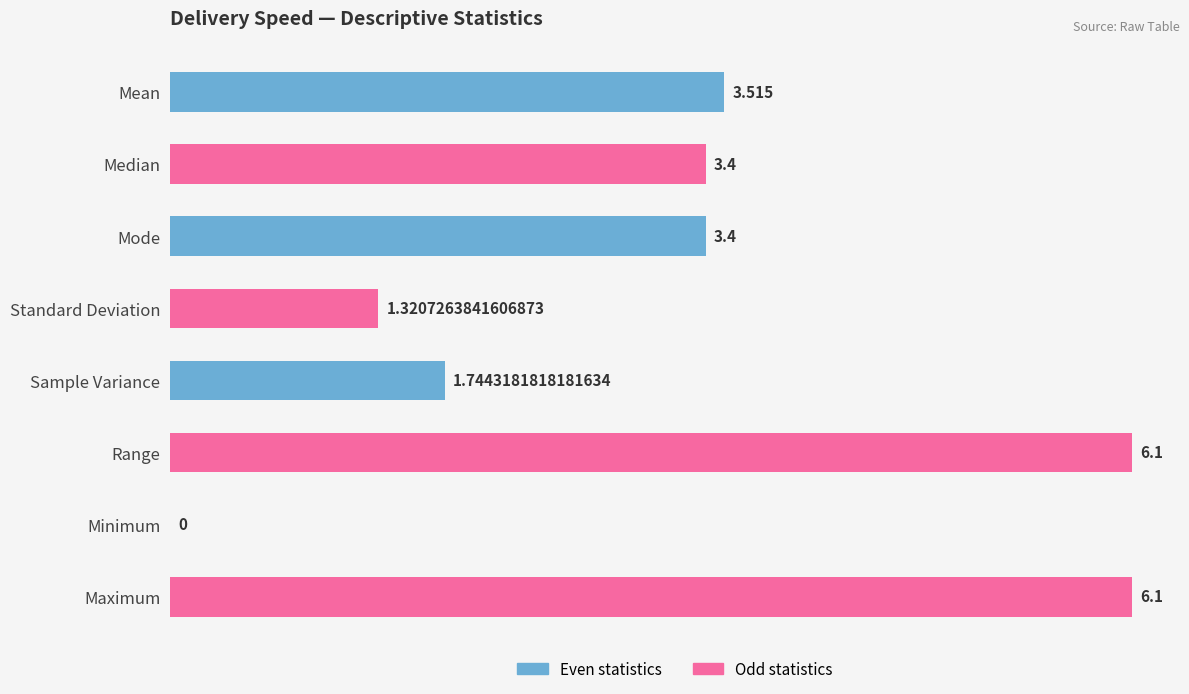

Are the bars horizontal?

Yes